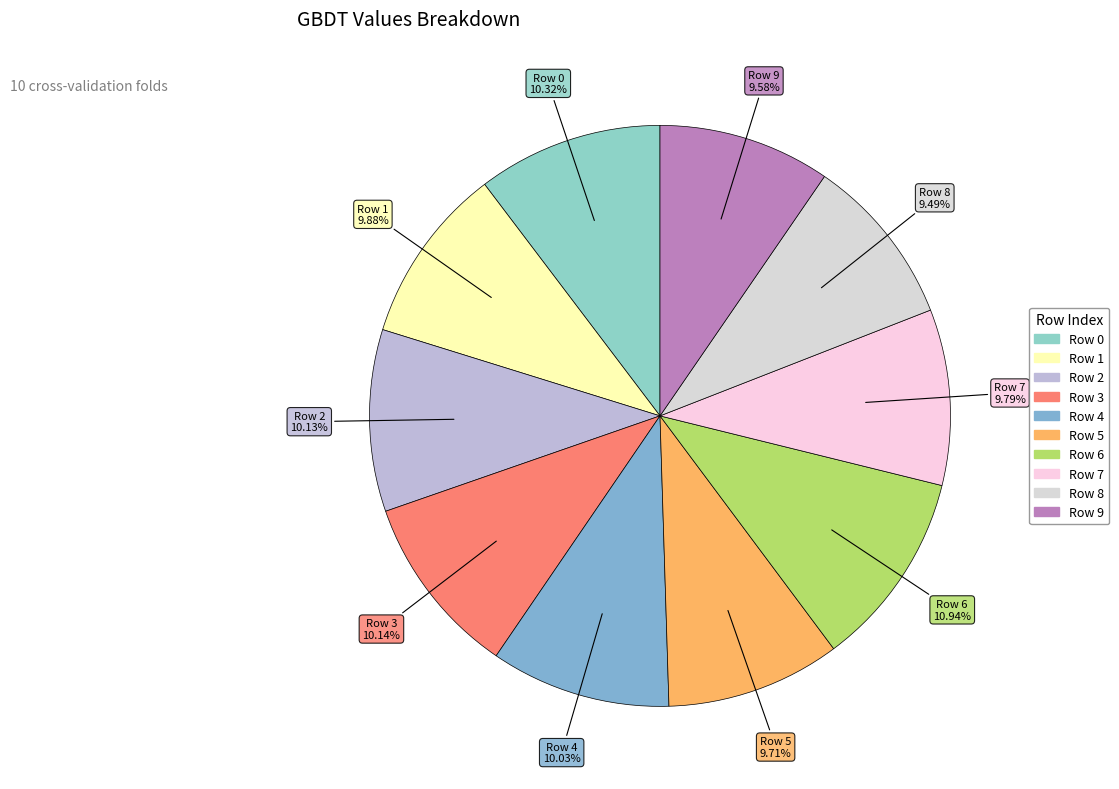

Is there any slice that represents more than half of the pie?

No